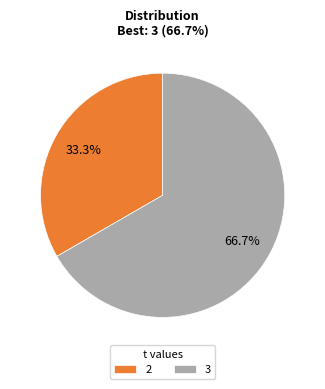

Which slice is the largest?

3